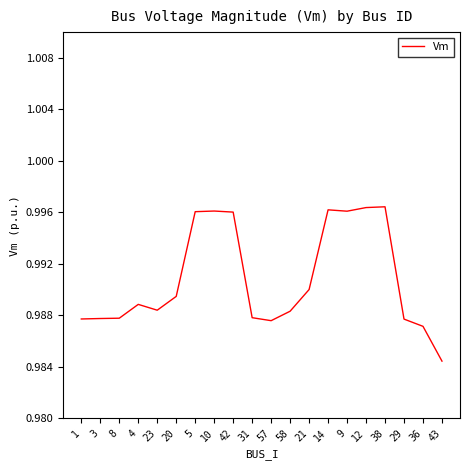

Which category has the lowest value across all series?

43